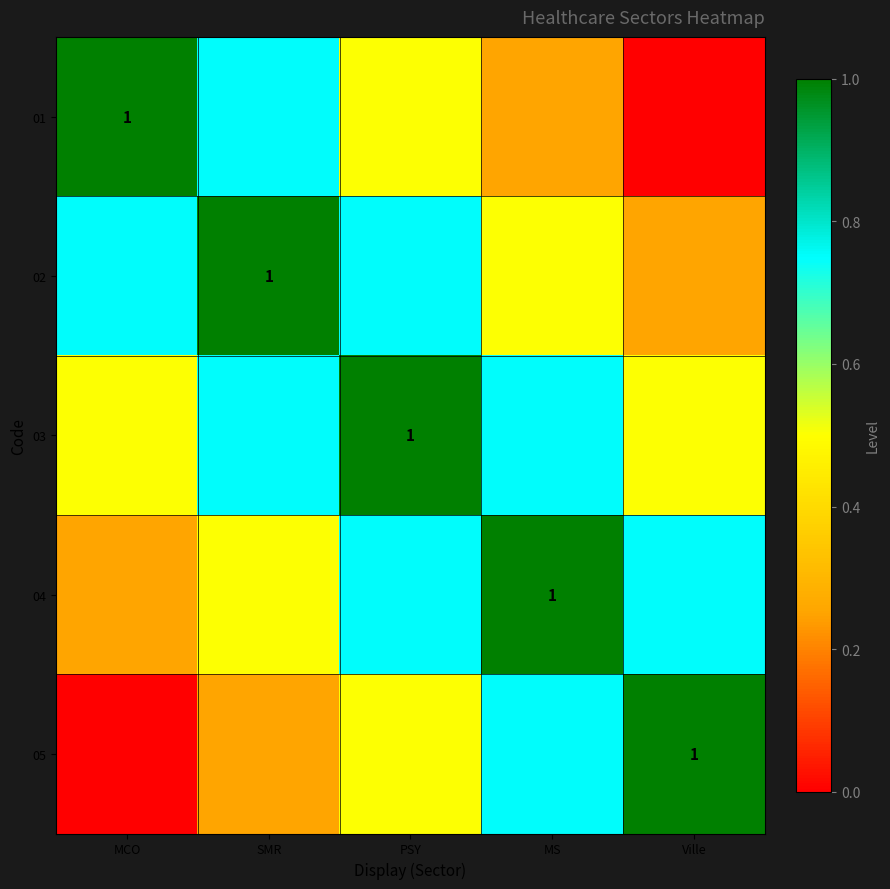

What is the maximum value for 03?

1.0